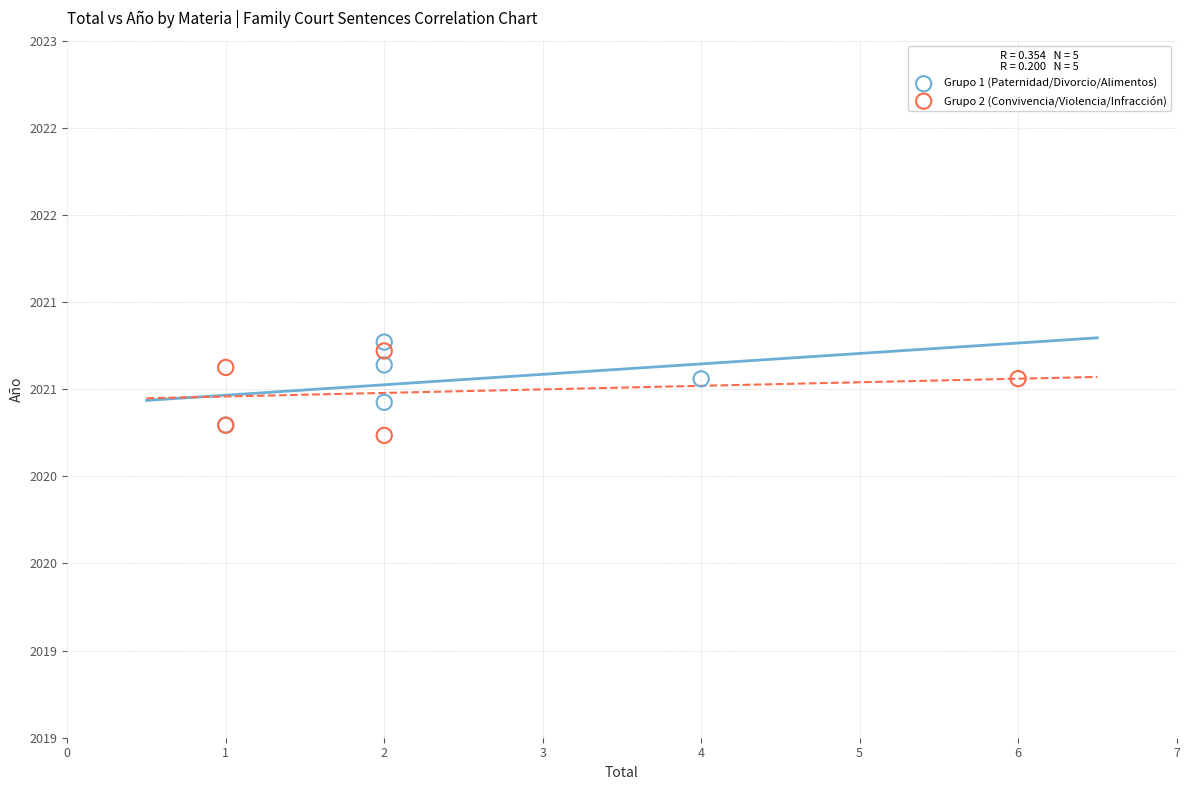

What are all the series names shown in the legend?

Grupo 1 (Paternidad/Divorcio/Alimentos), Grupo 2 (Convivencia/Violencia/Infracción)